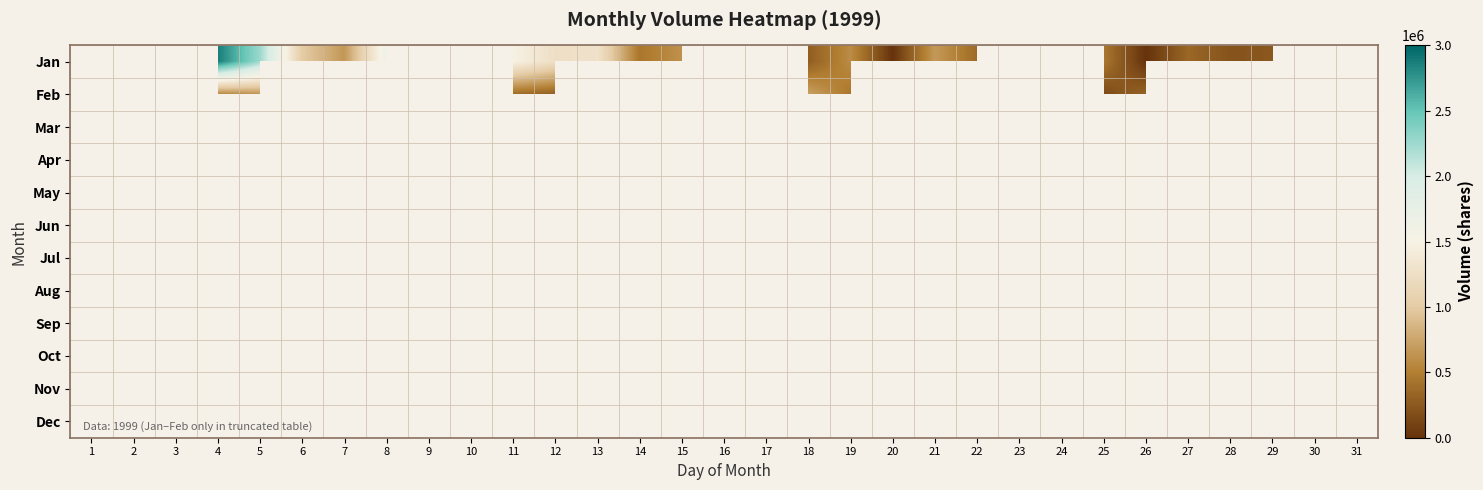

How many distinct data groups are displayed?

12